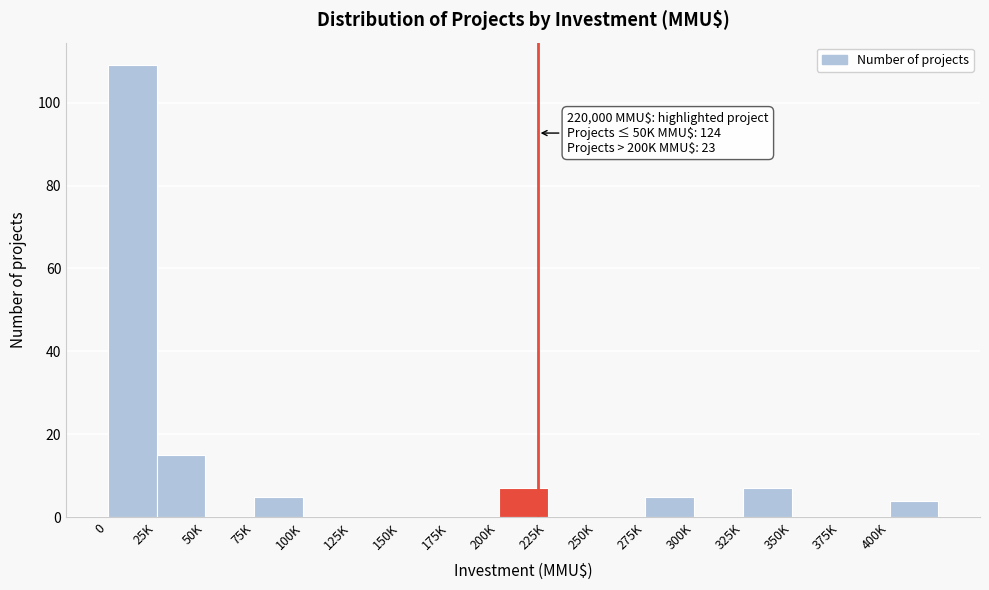

Reading right to left, what are all the values shown in this chart?

400K=4	375K=0	350K=0	325K=7	300K=0	275K=5	250K=0	225K=0	200K=7	175K=0	150K=0	125K=0	100K=0	75K=5	50K=0	25K=15	0=109